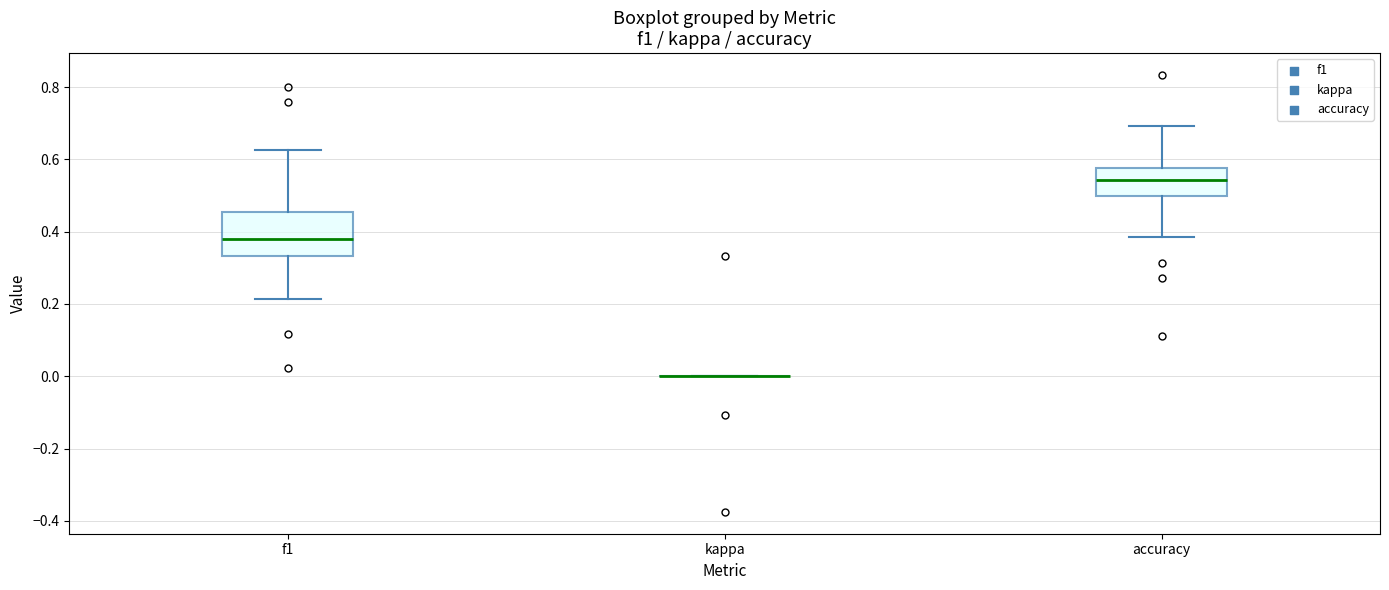

Reading left to right, read every box against the y-axis: the position of its median line, the range the box covers, and the ends of its whiskers. The values are not printed on the chart, so give them approximately, as read against the axis.

f1: median 0.38, box 0.34 to 0.46, whiskers 0.22 to 0.62
kappa: box collapsed to a line at 0.00, whiskers 0.00 to 0.00
accuracy: median 0.54, box 0.50 to 0.58, whiskers 0.38 to 0.70